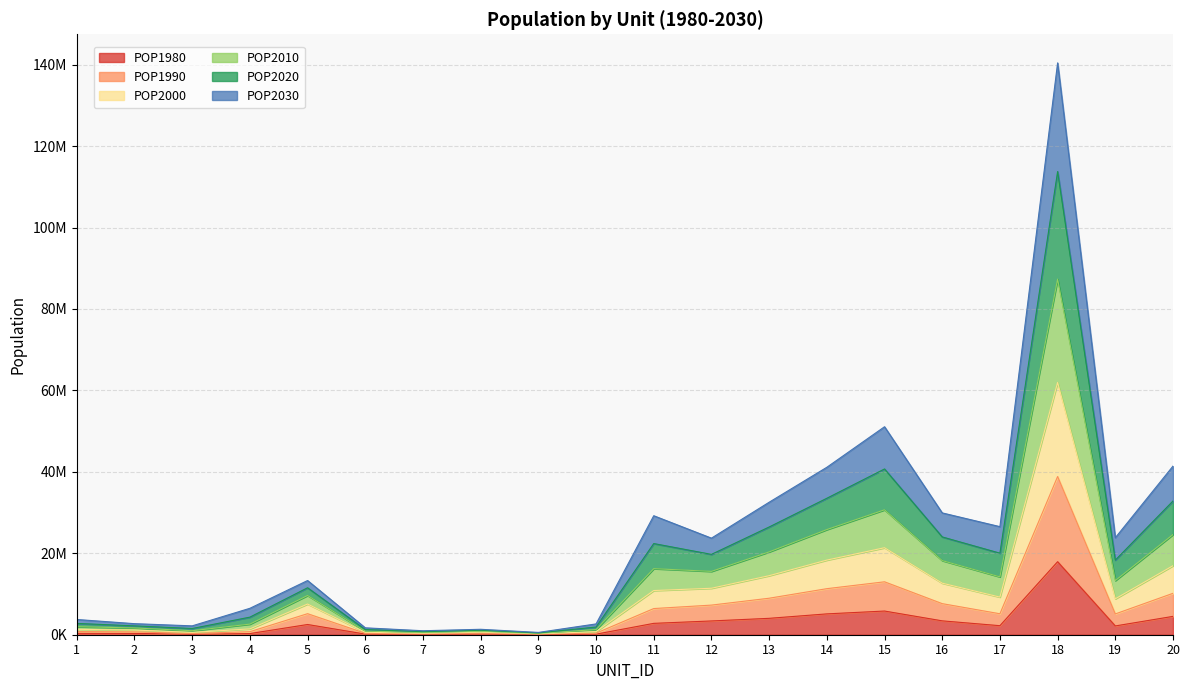

How many lines are shown in the chart?

6